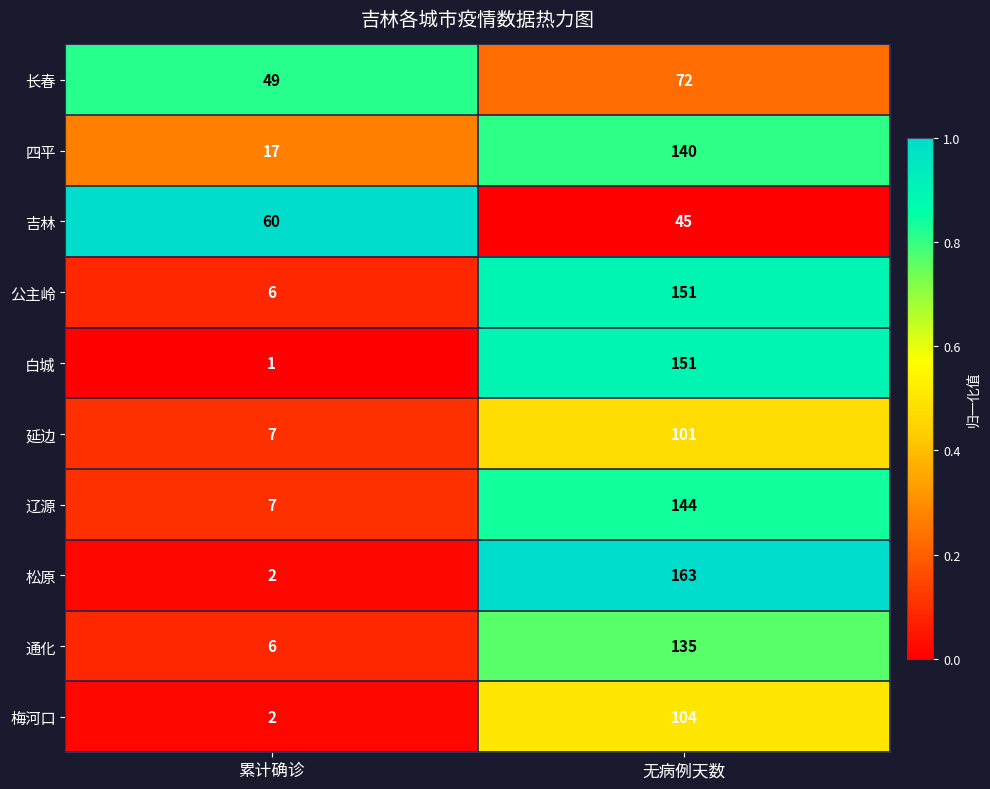

What is the maximum value shown in the chart?

163